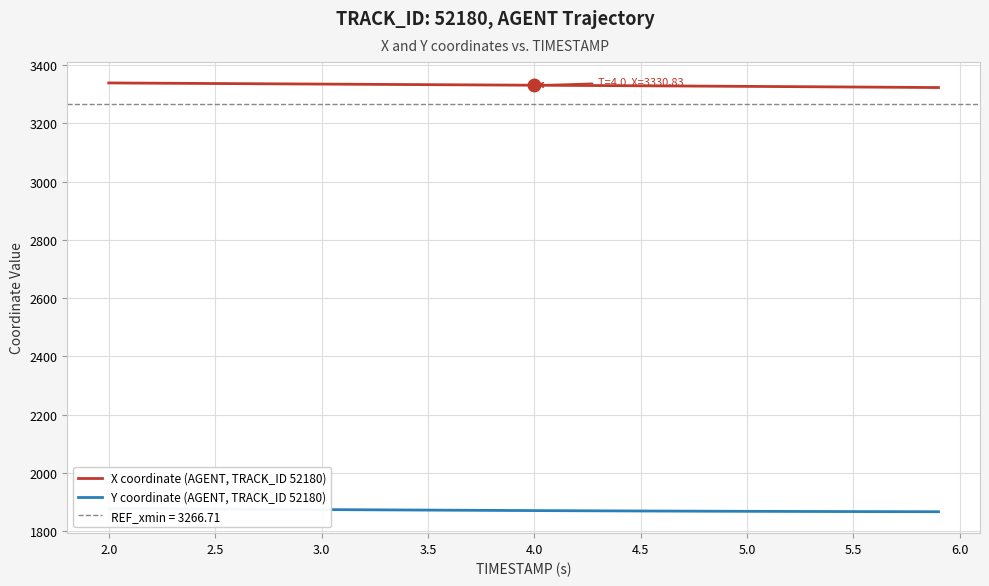

True or false: Y coordinate (AGENT, TRACK_ID 52180) and X coordinate (AGENT, TRACK_ID 52180) cross at least once.

False